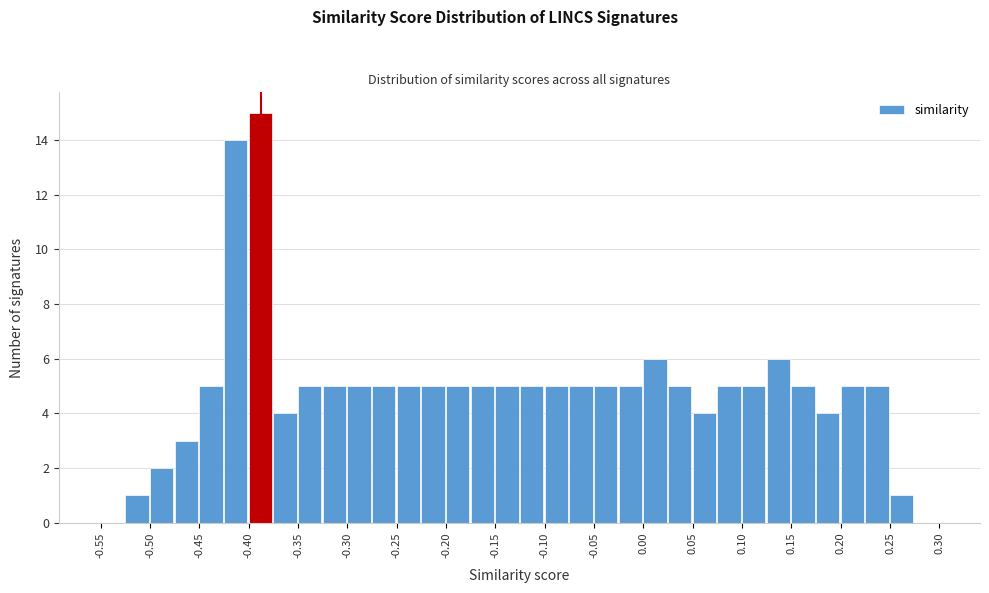

What is the height of the bar covering 0.175 to 0.200 on the x-axis? The values are not printed on the chart, so give them approximately, as read against the axis.

4